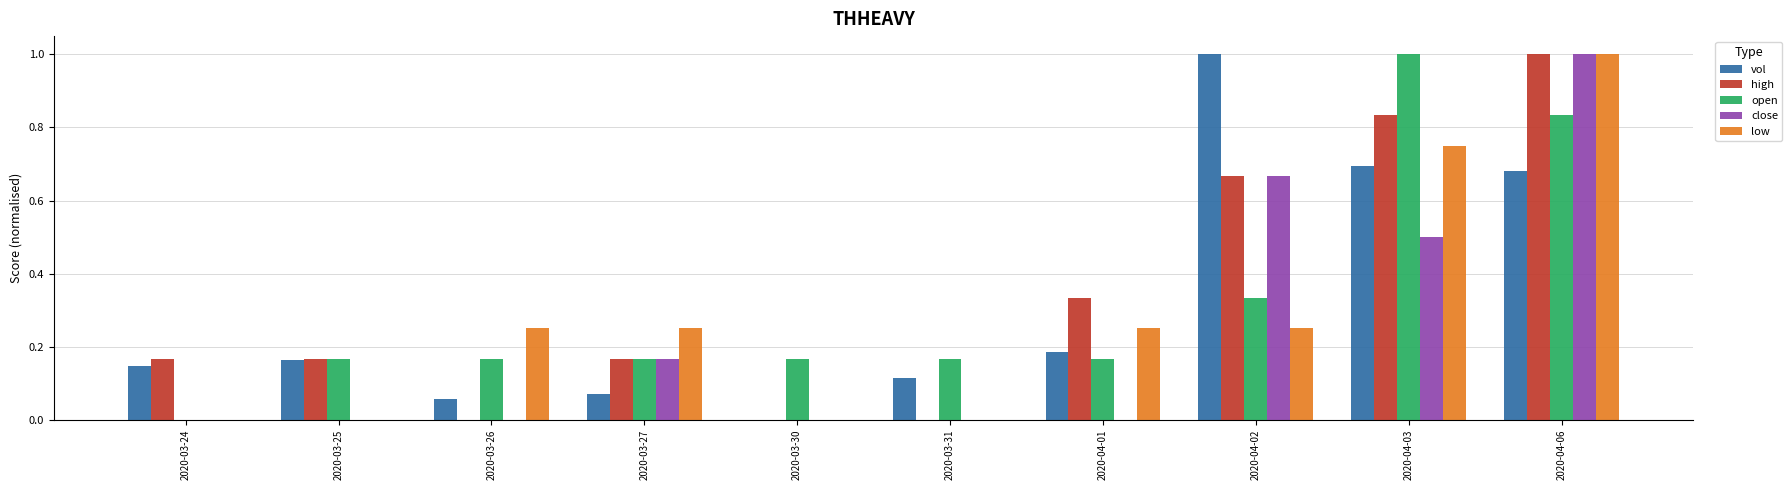

At which label does low reach its peak?

2020-04-06